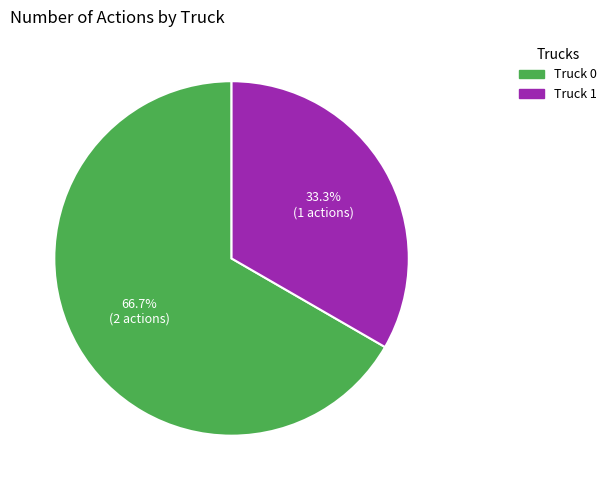

To the nearest percent, what is the difference between the Truck 0 and Truck 1 slice percentages?

33%